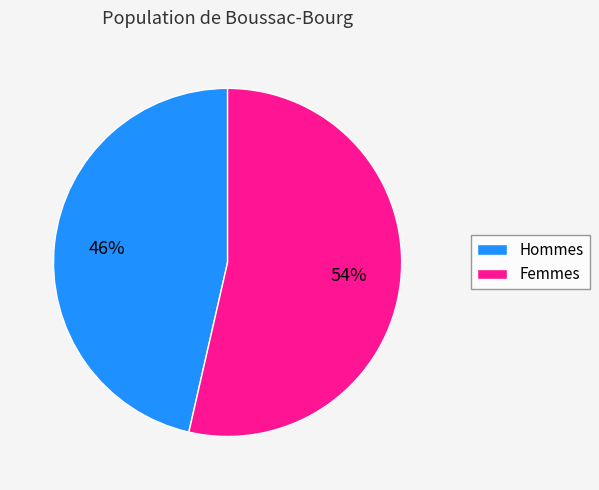

To the nearest percent, what percentage of the pie is Hommes?

46%